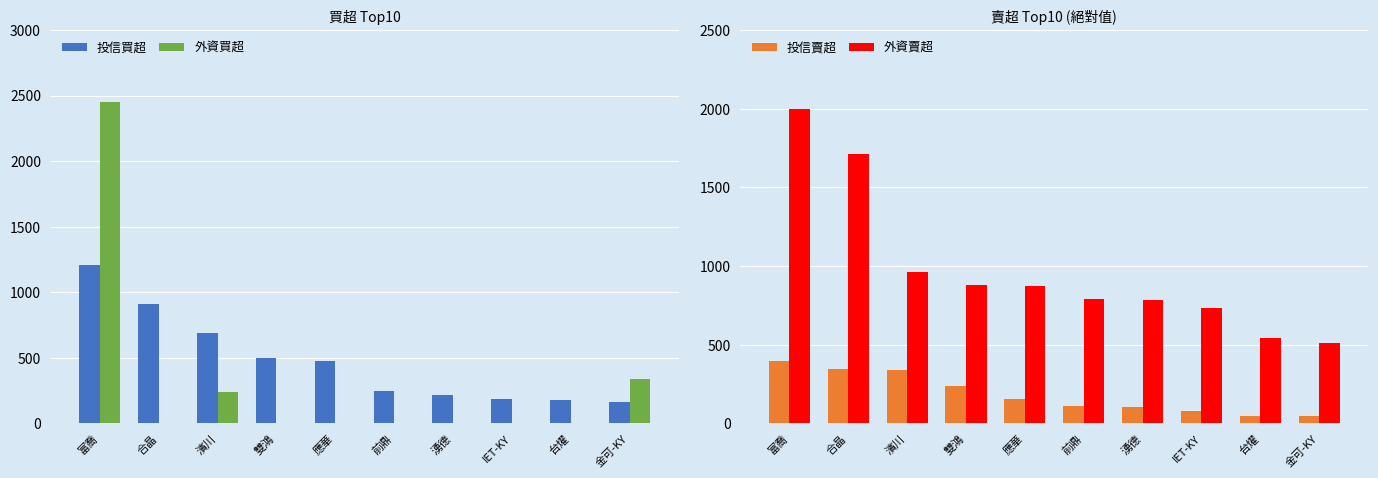

Which label corresponds to the largest value in the chart?

富喬